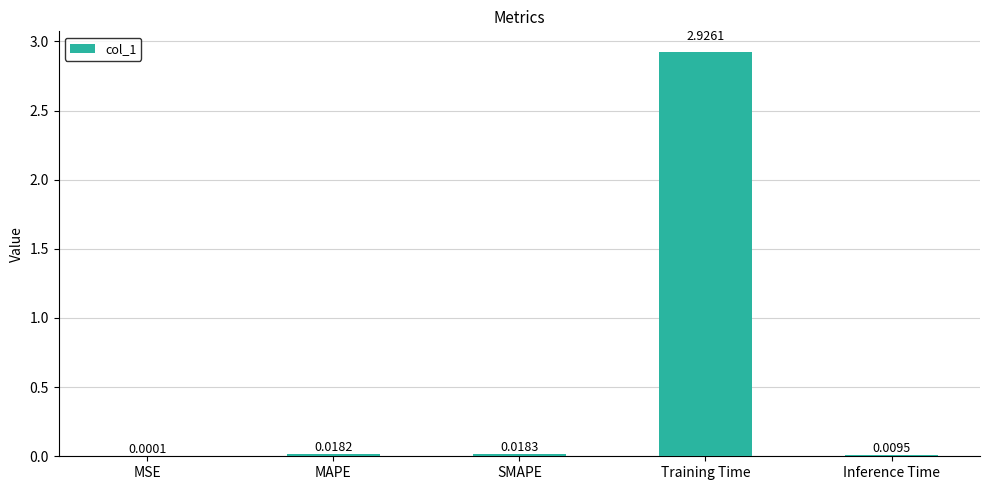

At which category does the chart reach its peak across all series?

Training Time